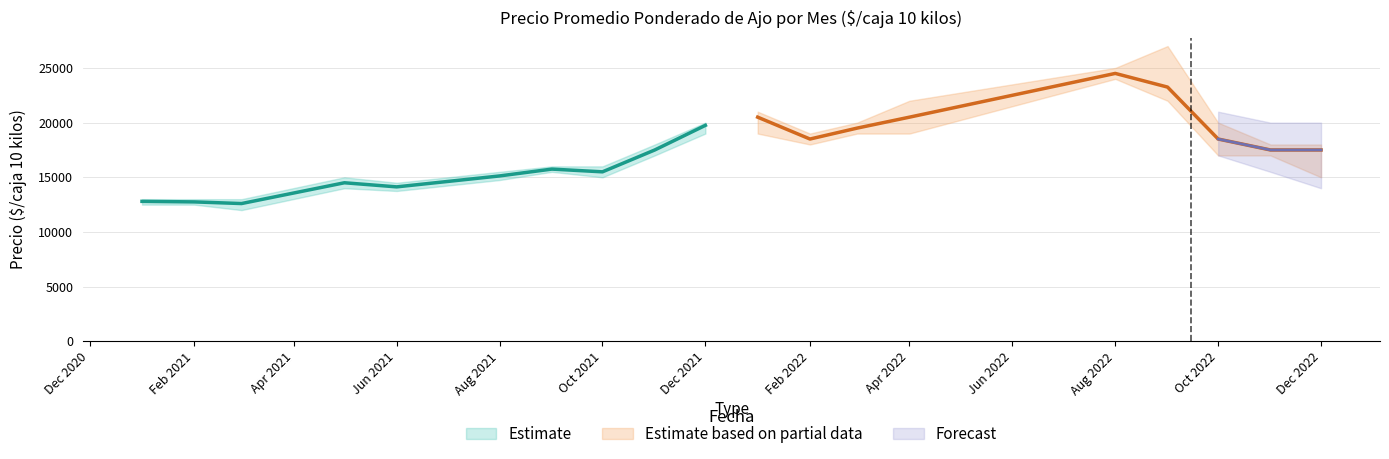

At how many categories does at least one series exceed 11990?

19